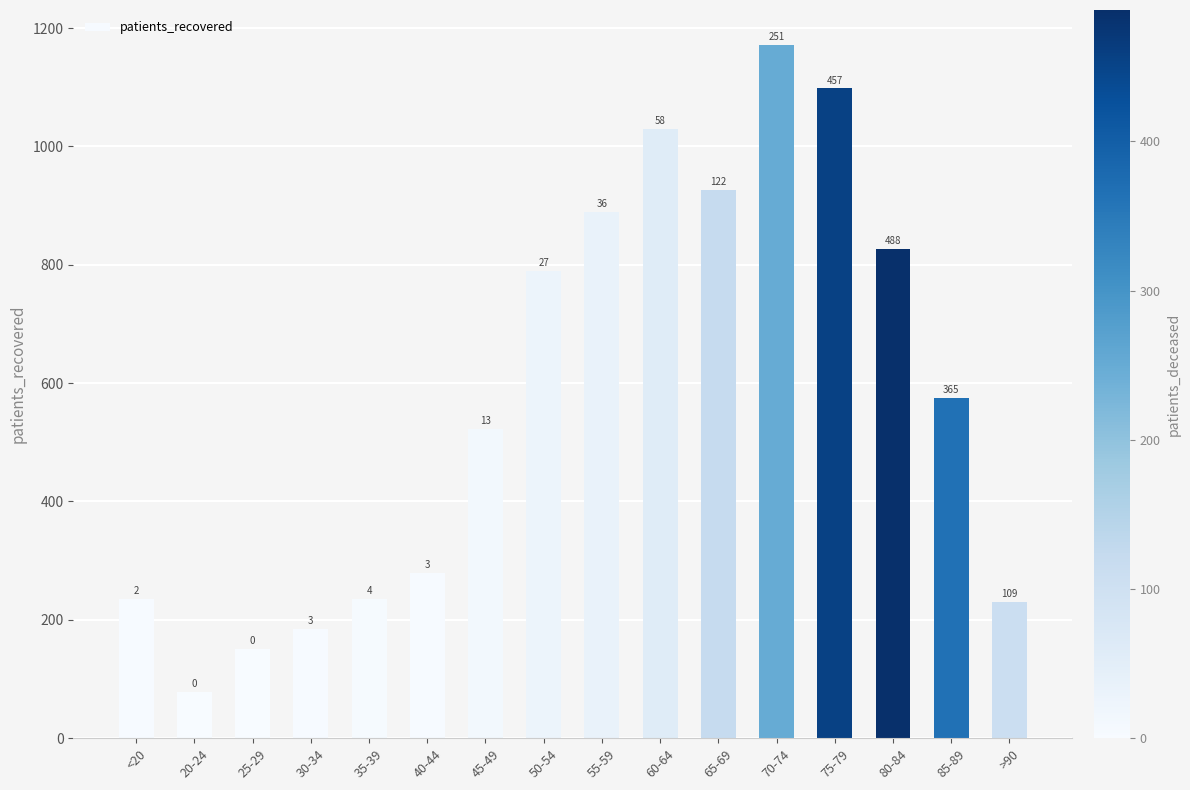

Are the bars horizontal?

No